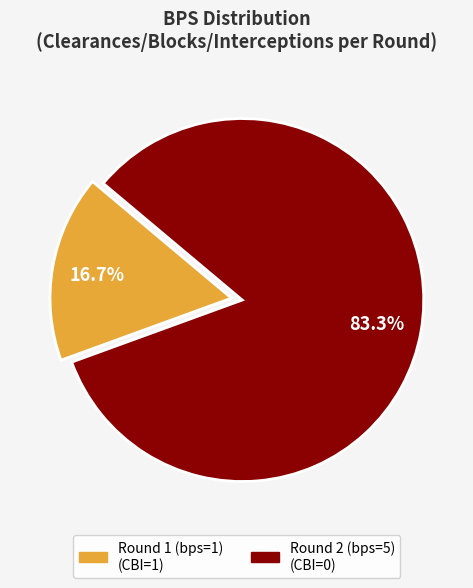

Count the number of slices in the pie.

2